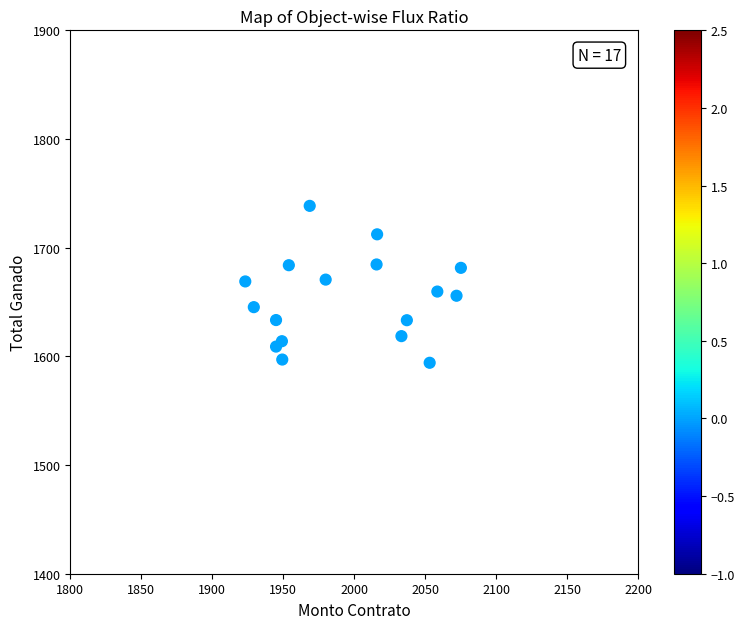

What is the range of Y values (max minus min)?

144.4